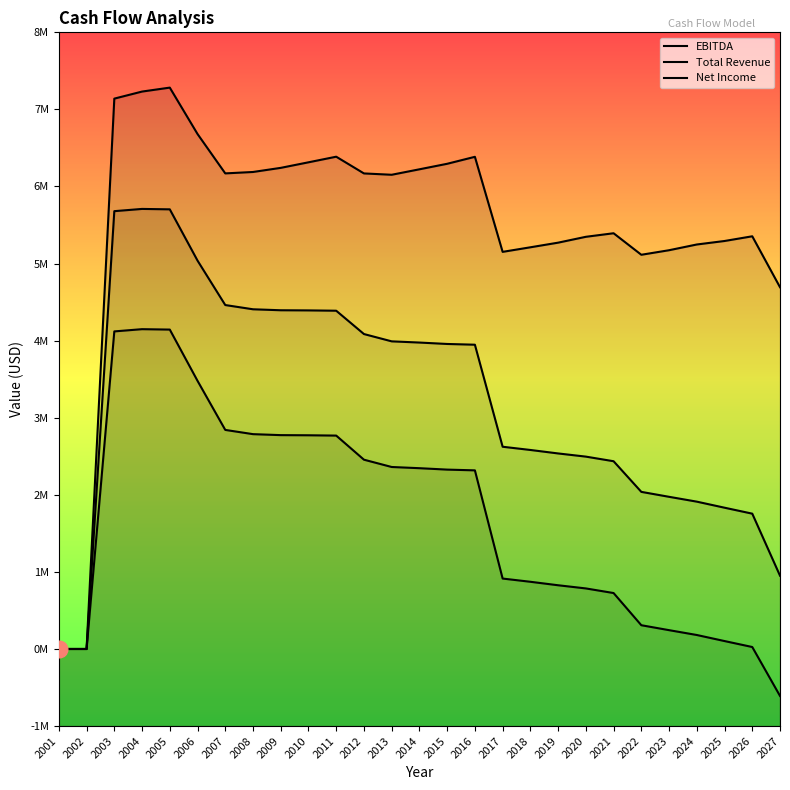

Which category has the highest value in the Total Revenue series?

2005